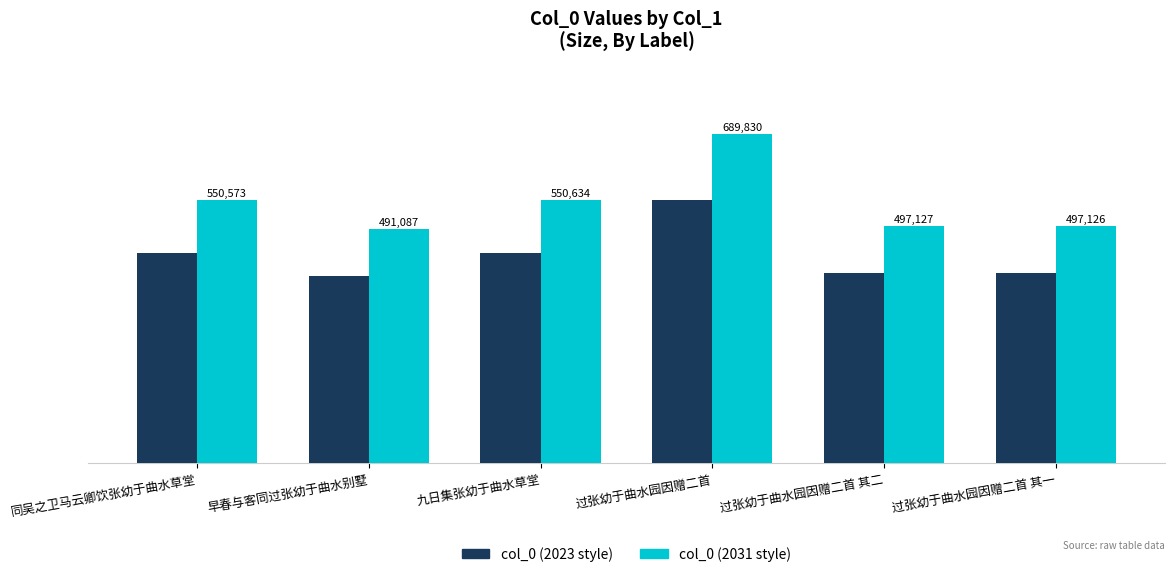

At which category is the sum across all series the highest?

过张幼于曲水园因赠二首